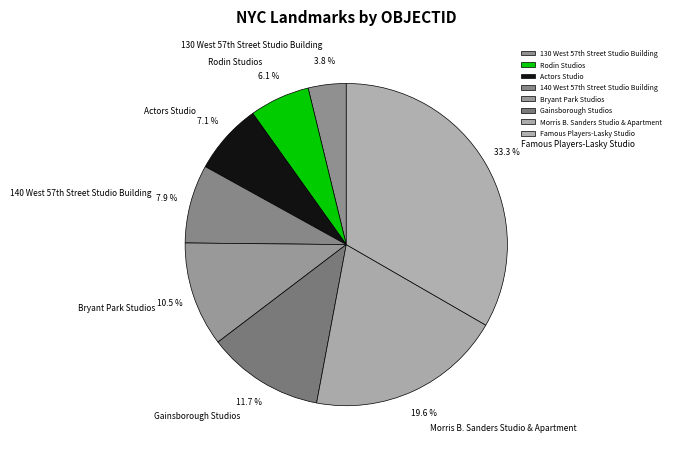

Which category has the biggest portion of the pie?

Famous Players-Lasky Studio